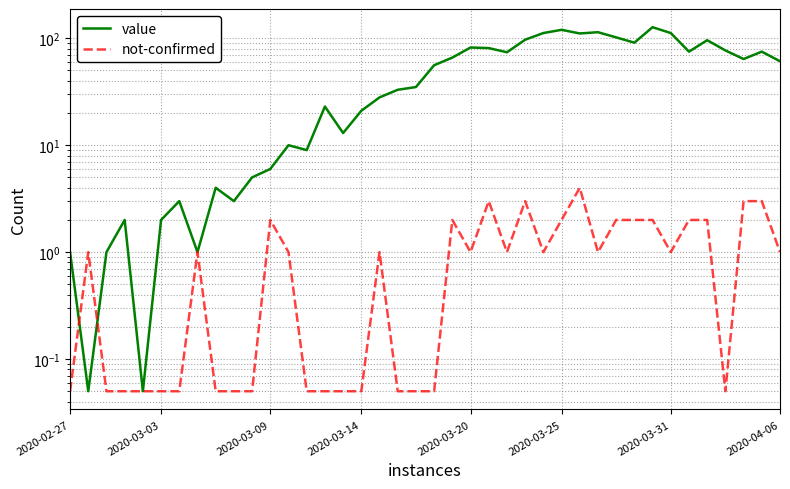

Which series has the widest spread of values?

value